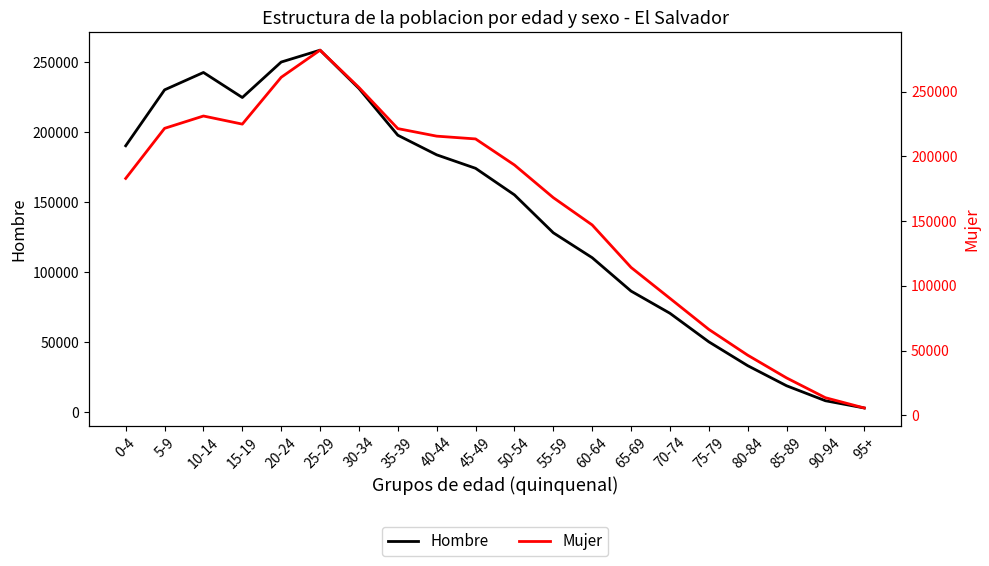

Reading left to right, transcribe all the data shown in this chart.

Hombre: 0-4=190284	5-9=230204	10-14=242611	15-19=224736	20-24=250051	25-29=258535	30-34=231189	35-39=197824	40-44=183820	45-49=174197	50-54=155246	55-59=128168	60-64=110386	65-69=86549	70-74=70715	75-79=50342	80-84=33319	85-89=18979	90-94=8273	95+=3105
Mujer: 0-4=182949	5-9=221622	10-14=231137	15-19=224879	20-24=261035	25-29=281980	30-34=253175	35-39=221420	40-44=215591	45-49=213450	50-54=193331	55-59=168109	60-64=147025	65-69=114226	70-74=90357	75-79=66398	80-84=46487	85-89=28927	90-94=13640	95+=5705